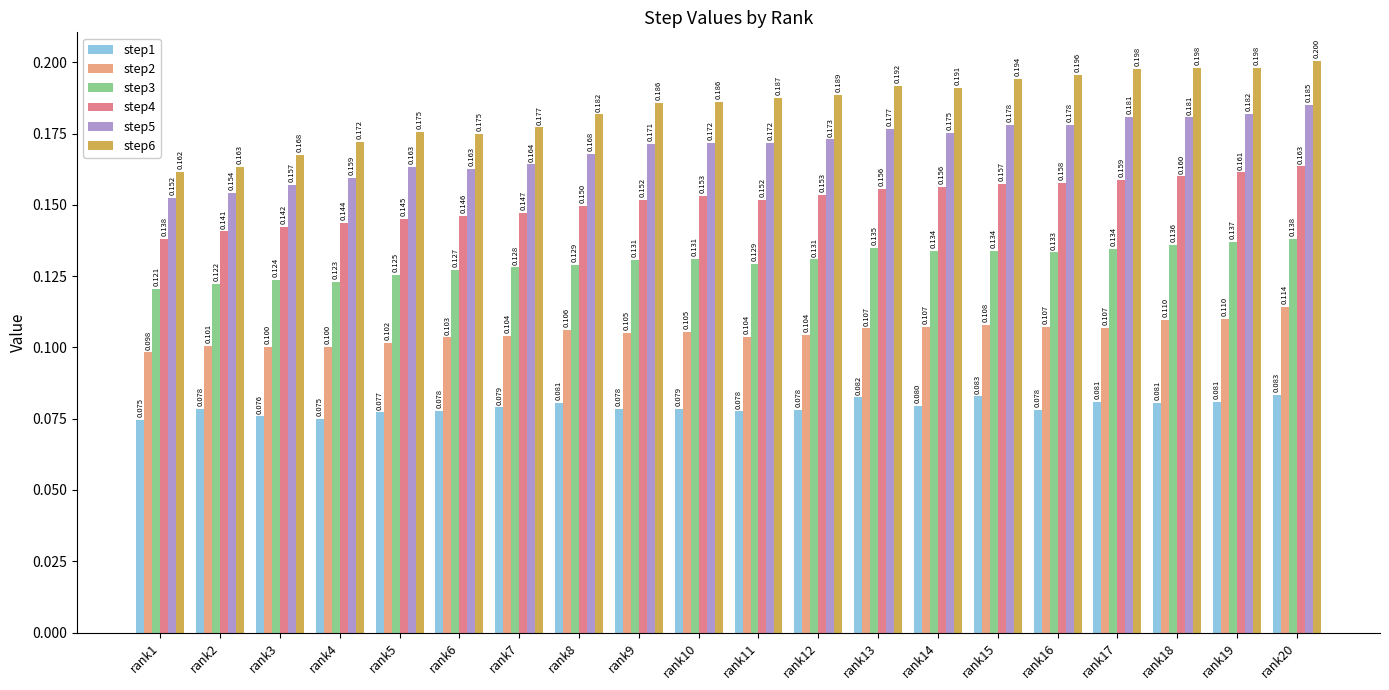

What is the minimum value for step6?

0.2